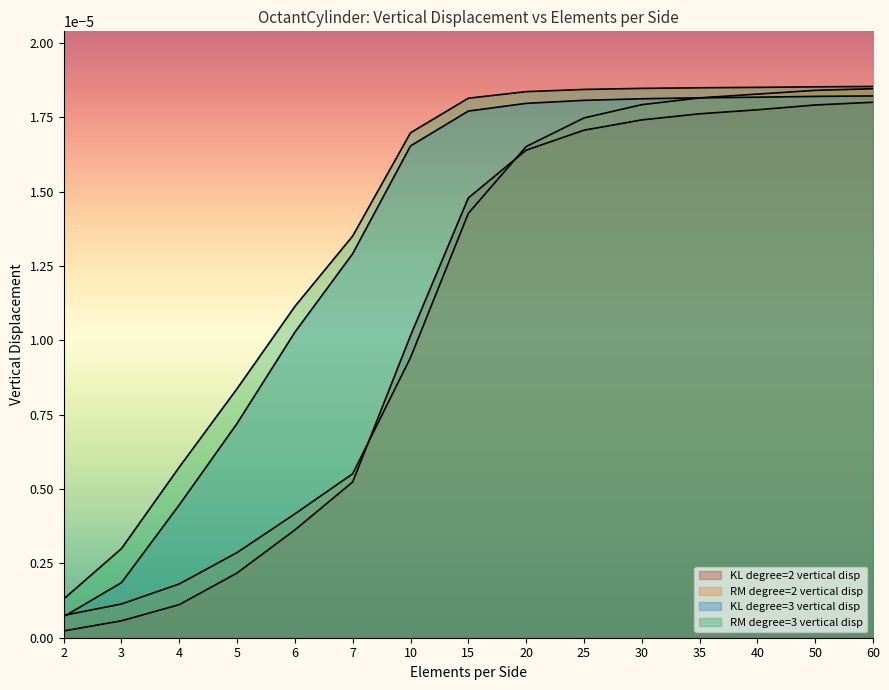

Between 6 and 10, which series saw the biggest shift?

KL degree=2 vertical disp